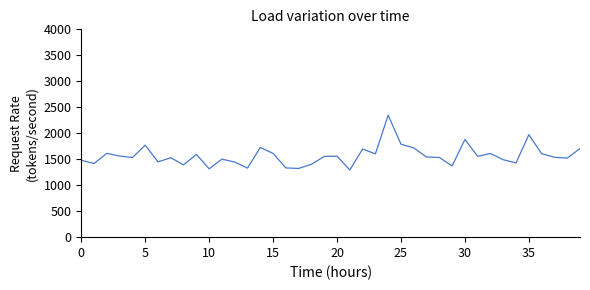

What is the difference between the maximum and minimum values?

1054.9